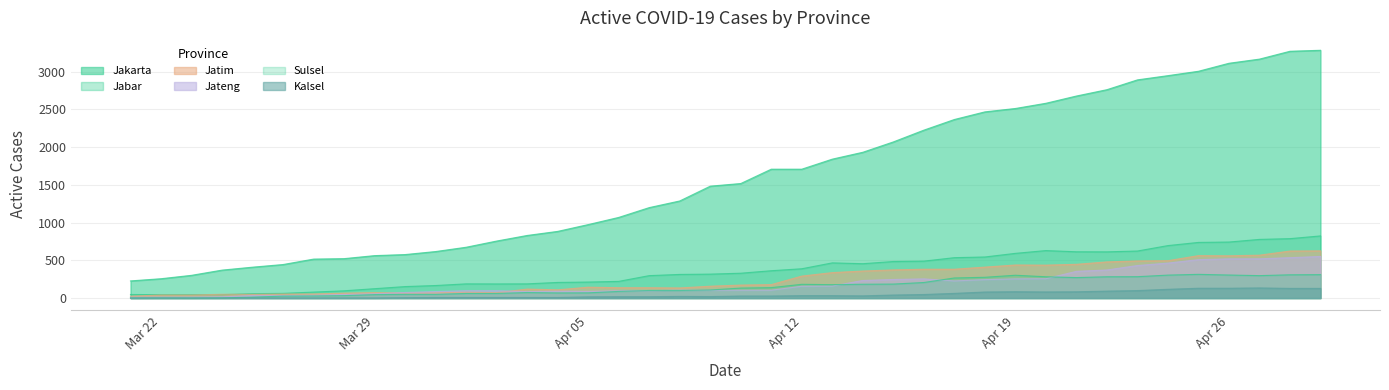

After their last crossing, which series has the higher values: Jateng or Jatim?

Jatim